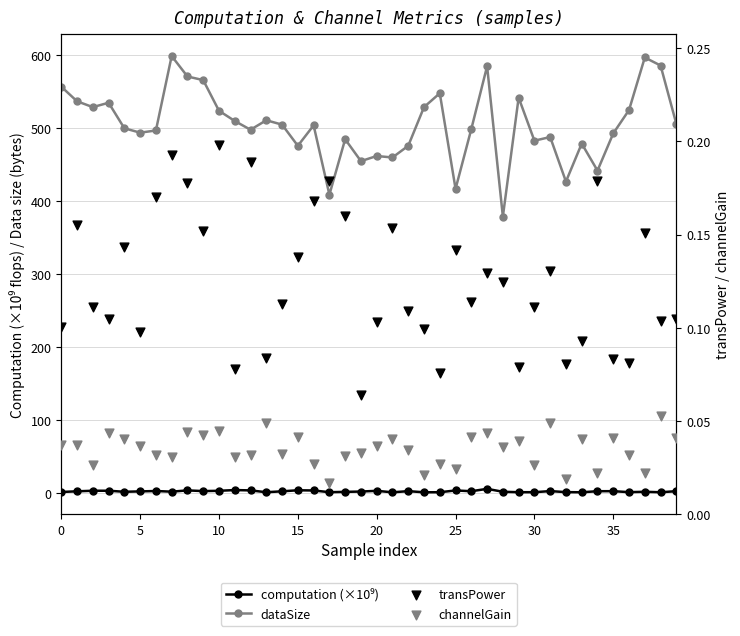

Which series contains the lowest Y value?

channelGain